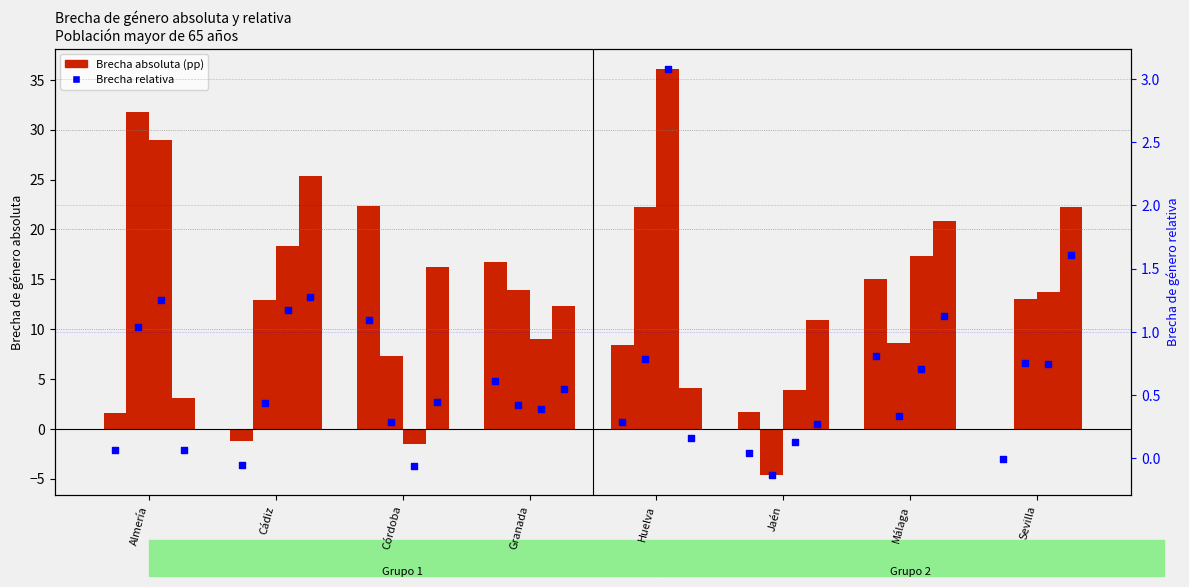

What is the total value across all series at Cádiz?

55.3